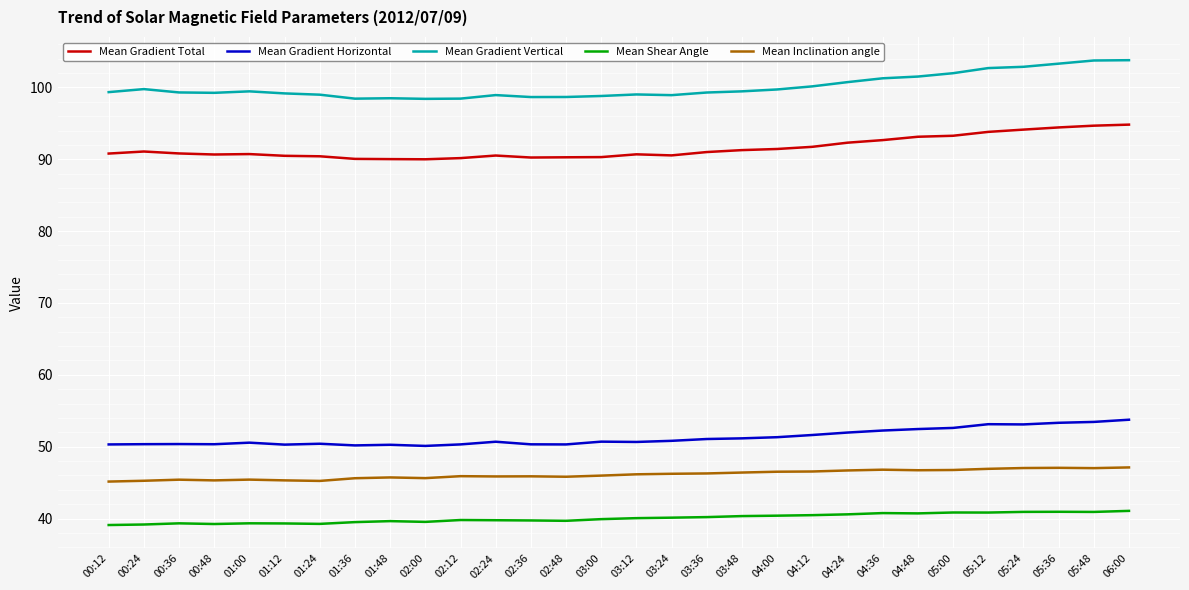

What is the total value across all series at 01:00?

325.5